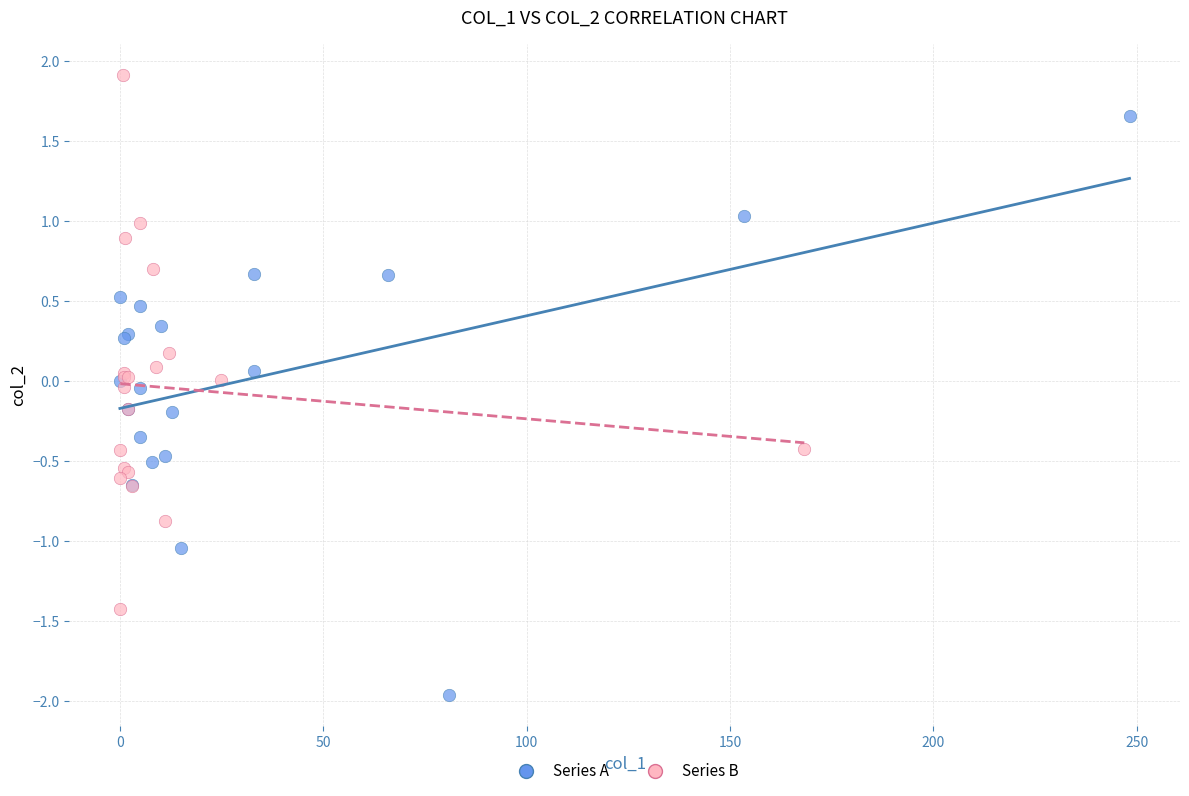

Which series contains the lowest Y value?

Series A